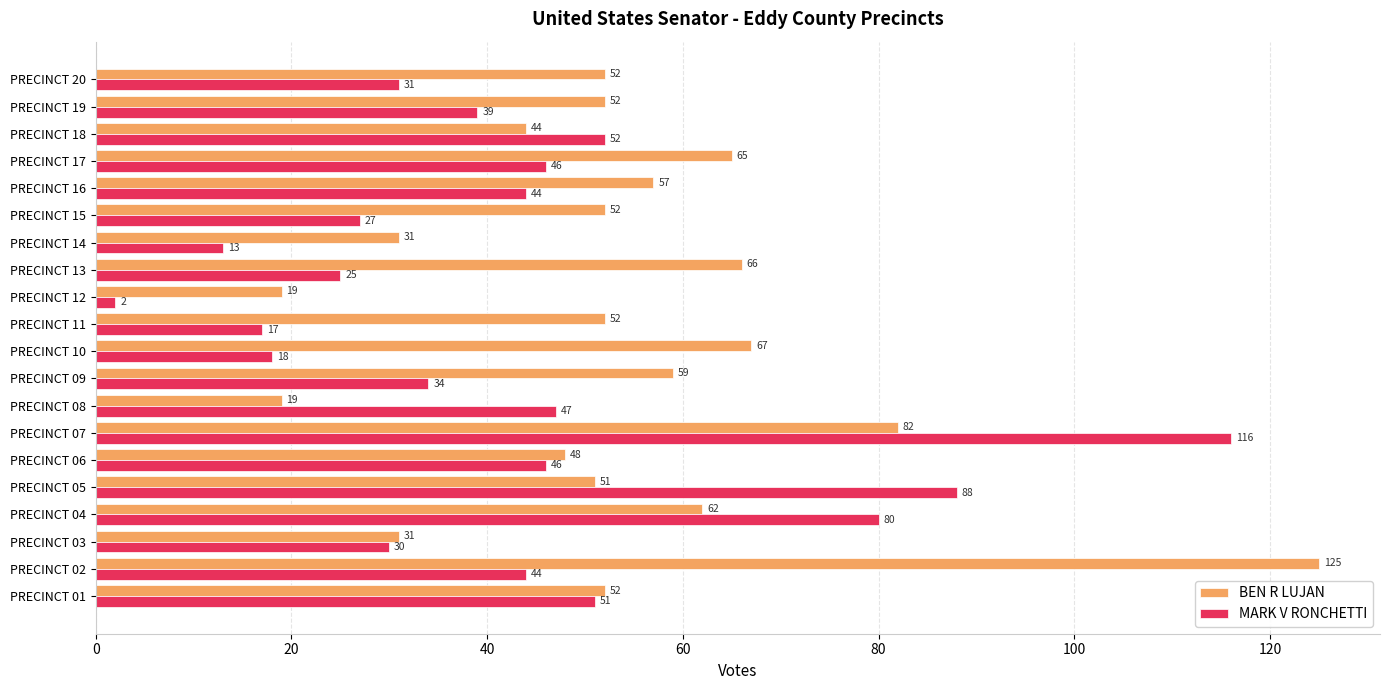

What is the total value across all series at PRECINCT 17?

111